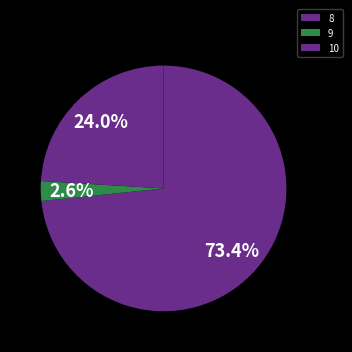

Is it true that 10 is 24% of the pie?

True